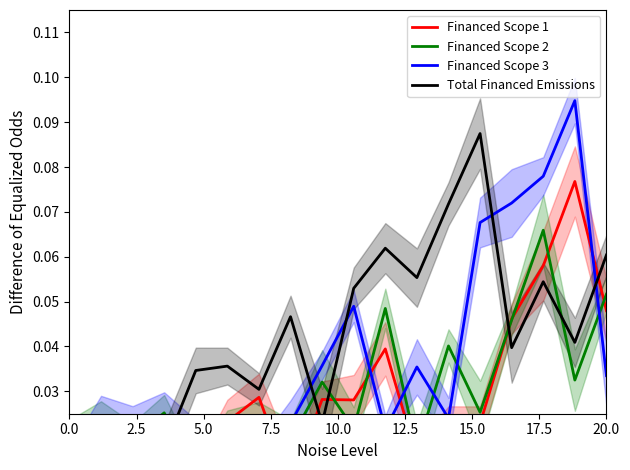

What is the total value across all series at 13?

0.2